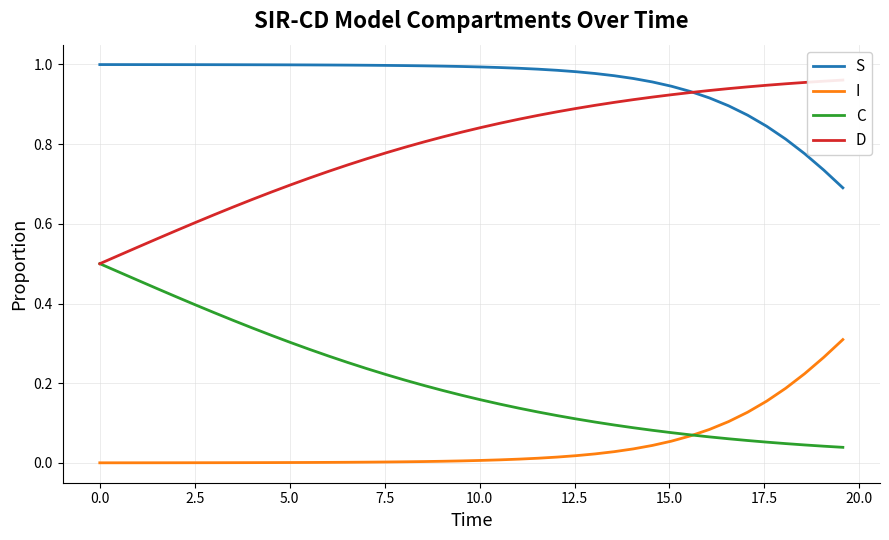

Does the chart display data point markers on the line(s)?

No